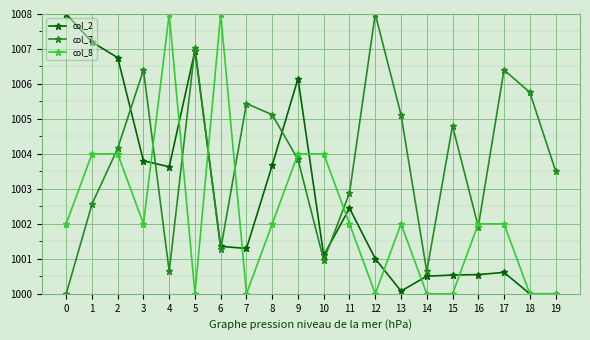

What is the value of the col_8 point at the 8th from the left?

1000.0